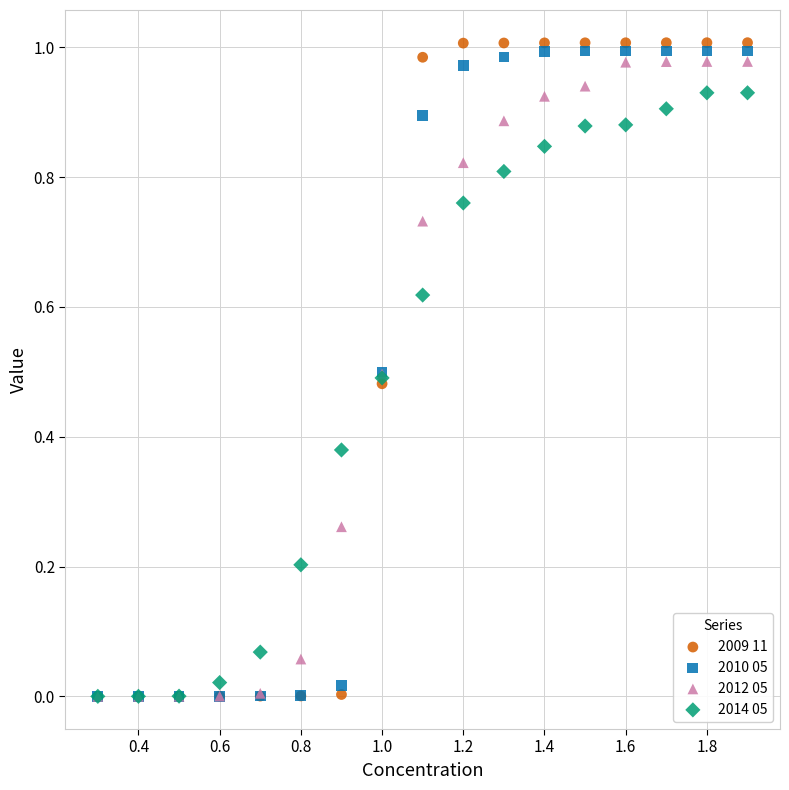

What are all the series names shown in the legend?

2009 11, 2010 05, 2012 05, 2014 05